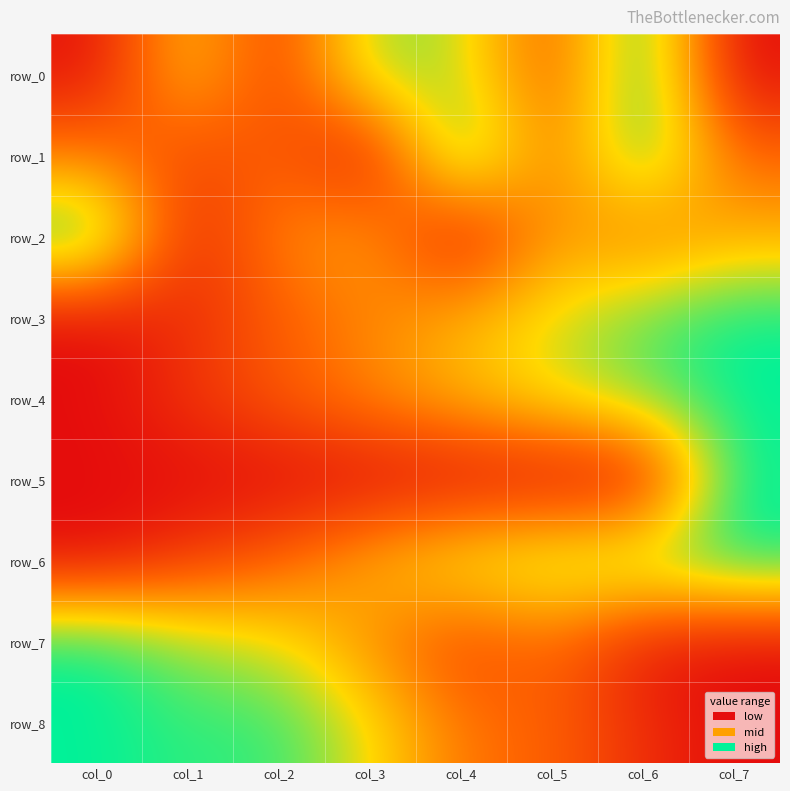

Which series has the largest total across all categories?

row_6